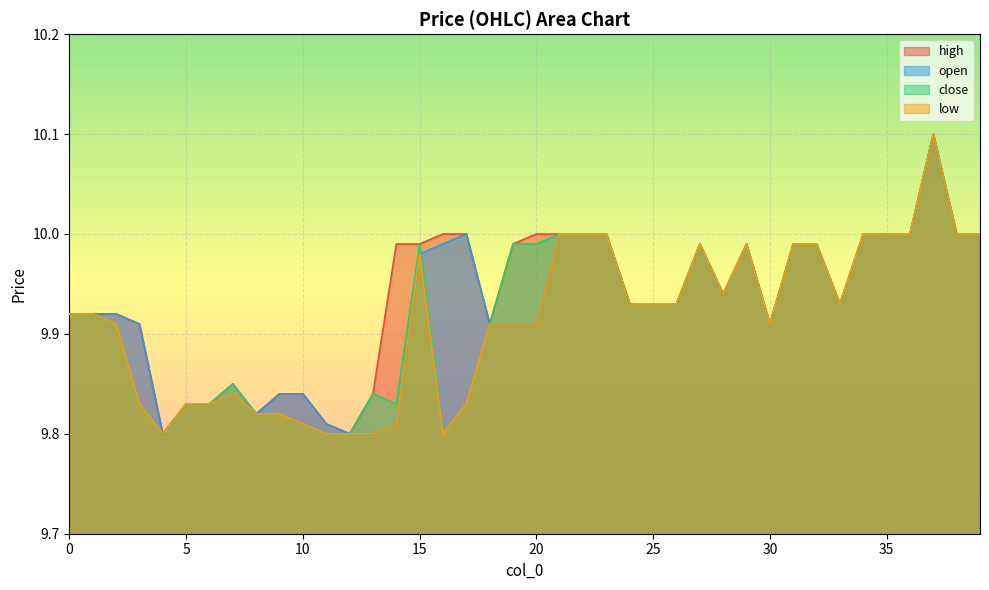

List the series in order of their overall mean, lowest first.

low, close, open, high